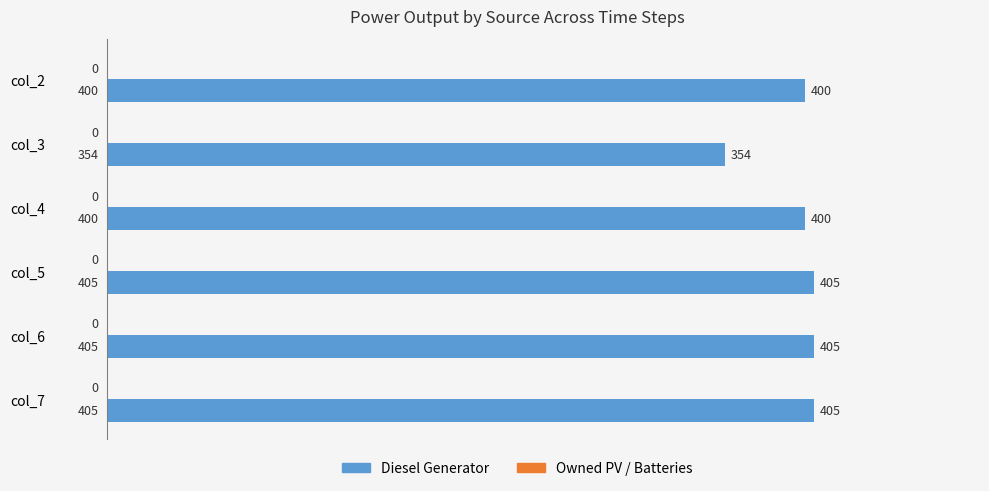

What is the ratio of the value at col_3 to the value at col_5?

0.9